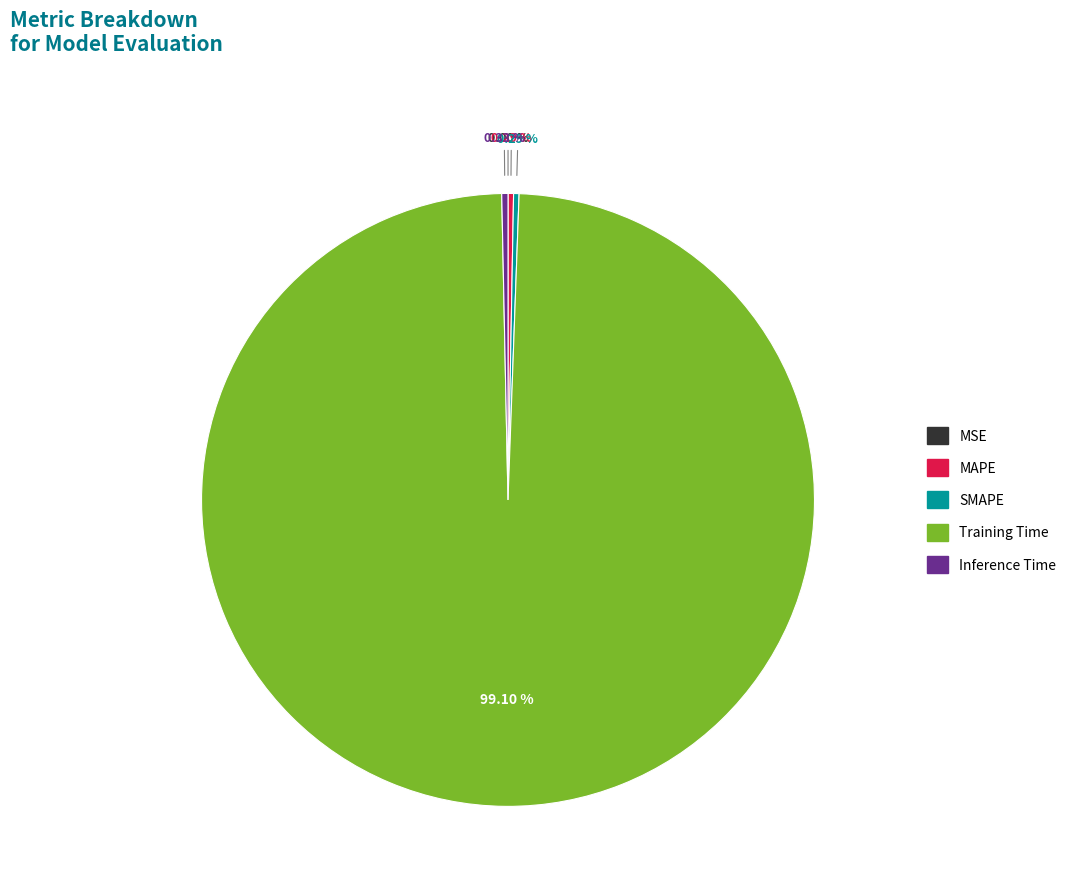

Does any single category account for the majority?

Yes